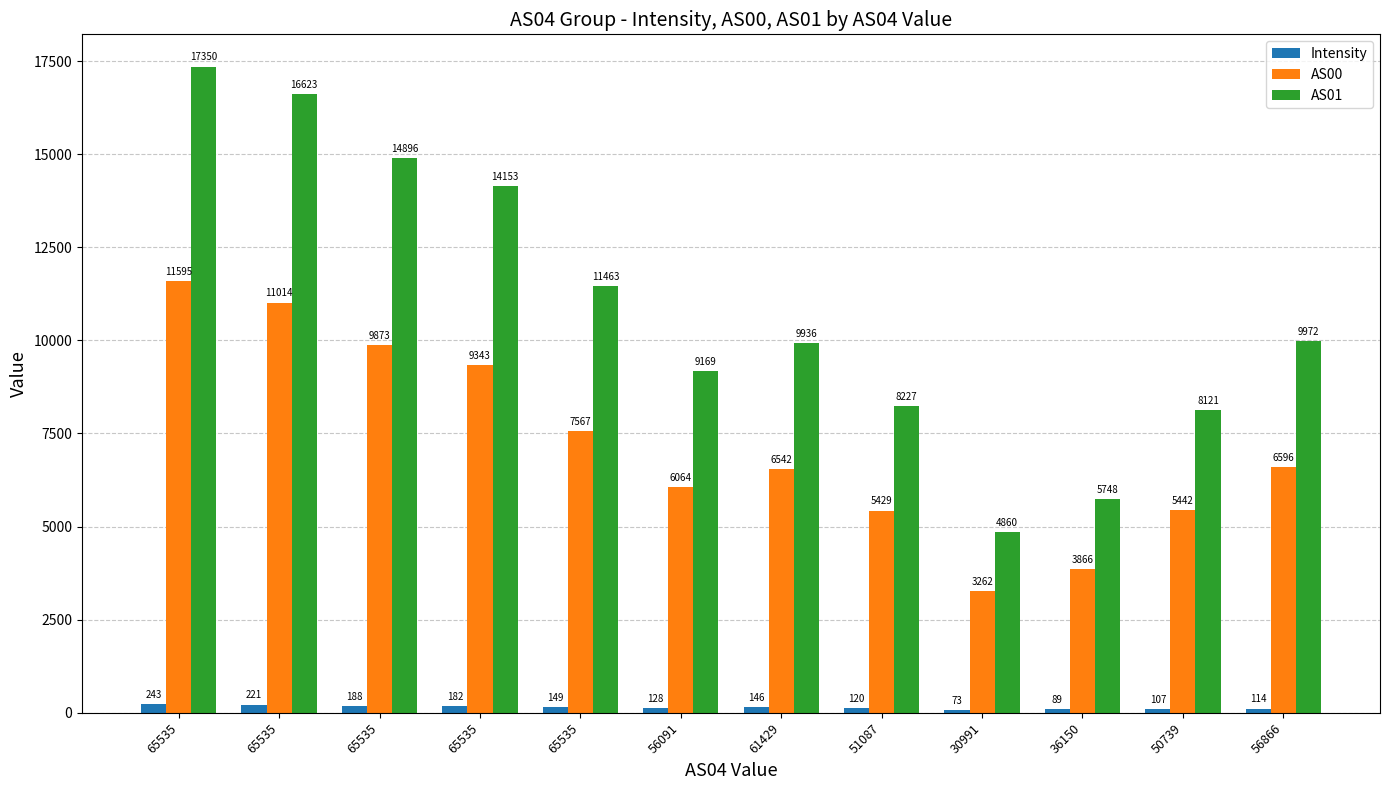

True or false: Intensity has a value of 153.9 at 56866.

False